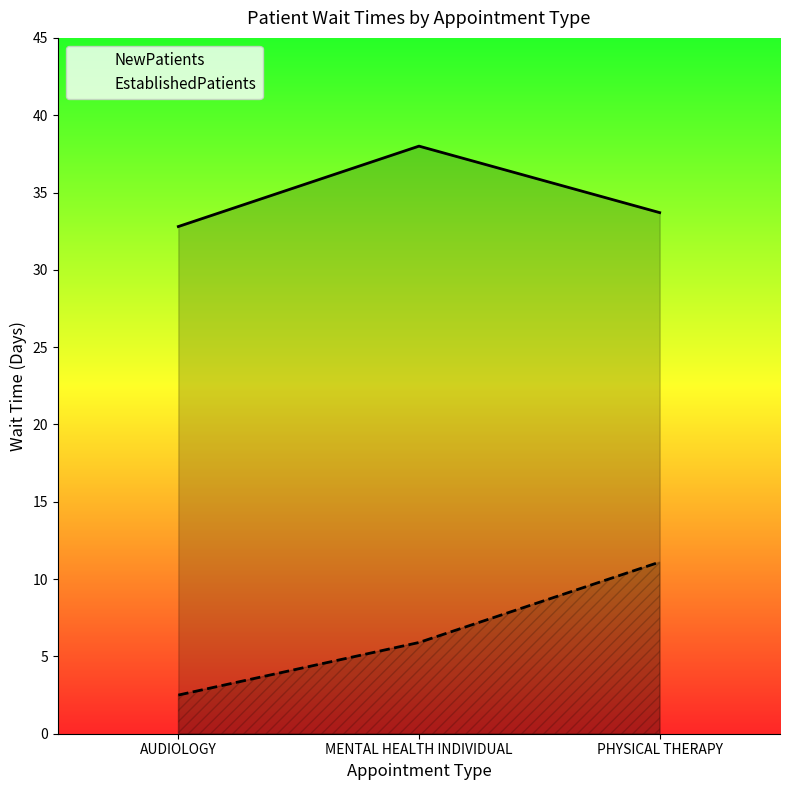

Rank the series at AUDIOLOGY from highest to lowest value.

NewPatients, EstablishedPatients